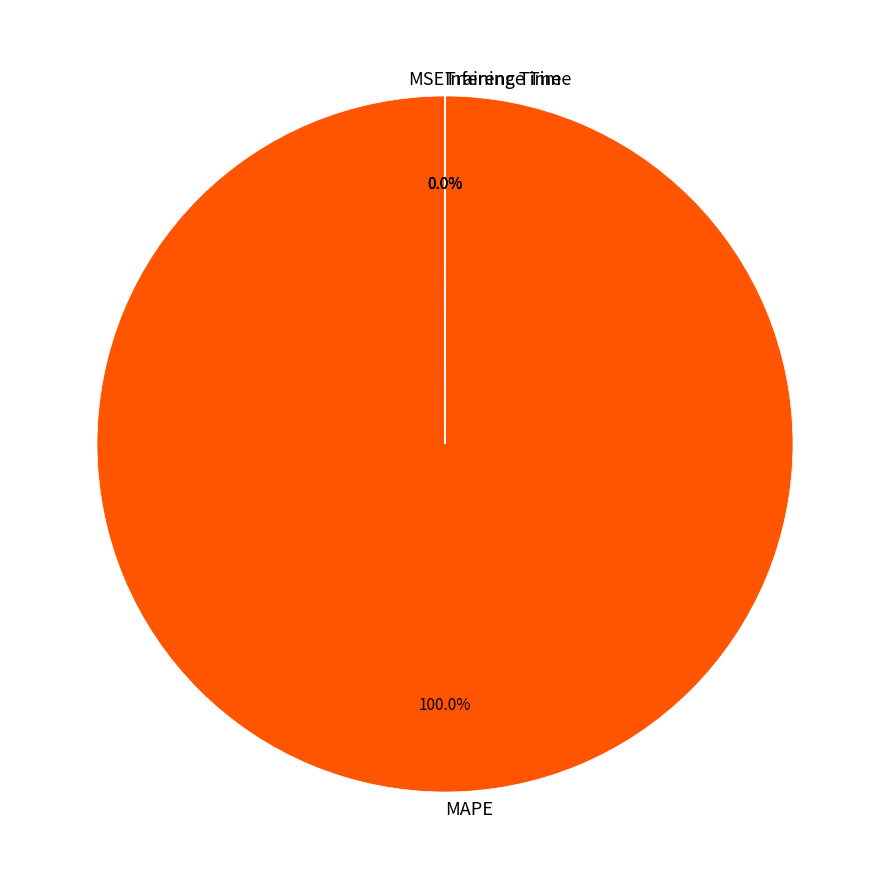

Which category accounts for the majority?

MAPE